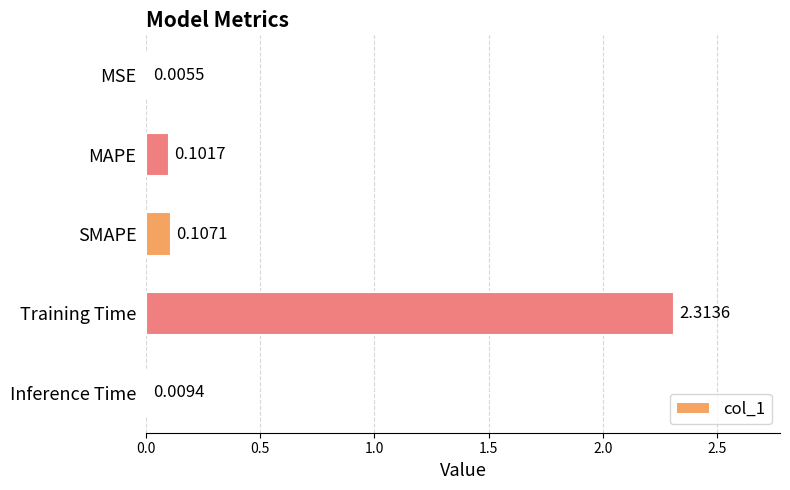

At which label is the value closest to 1?

SMAPE